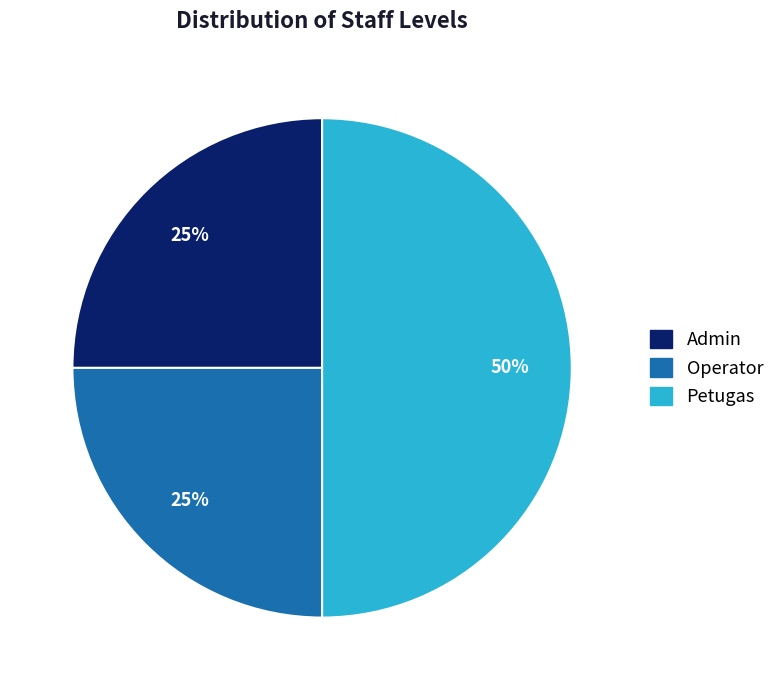

Approximately how many times larger is the value at Admin compared to Operator?

1.0